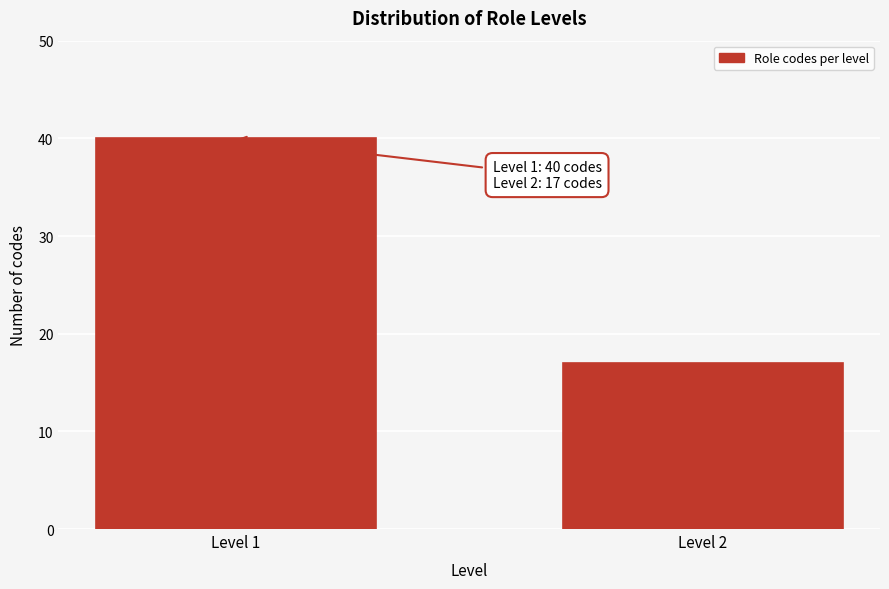

Reading left to right, what are all the values shown in this chart?

Level 1=40	Level 2=17